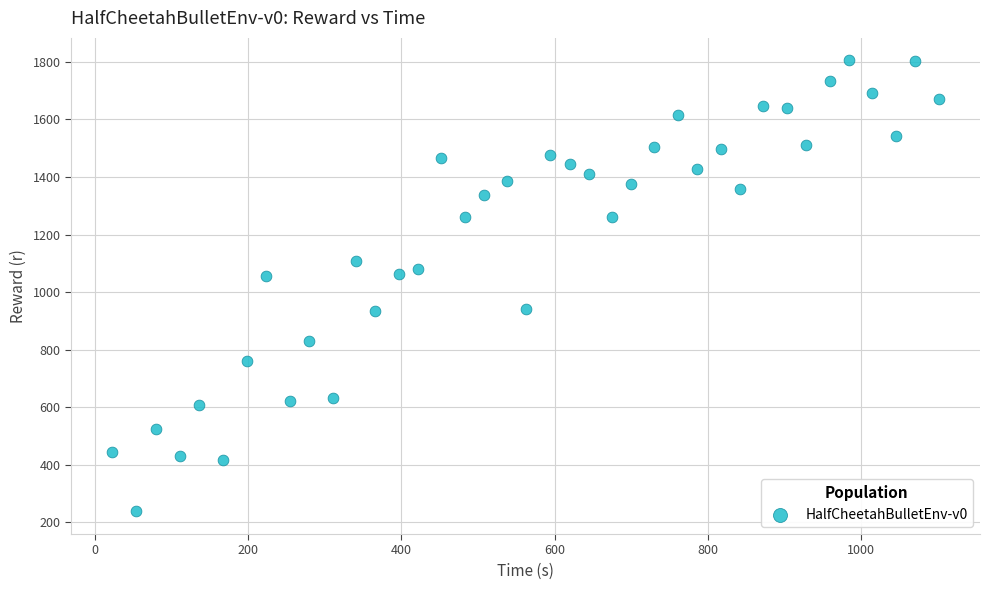

What is the range of Y values (max minus min)?

1566.4